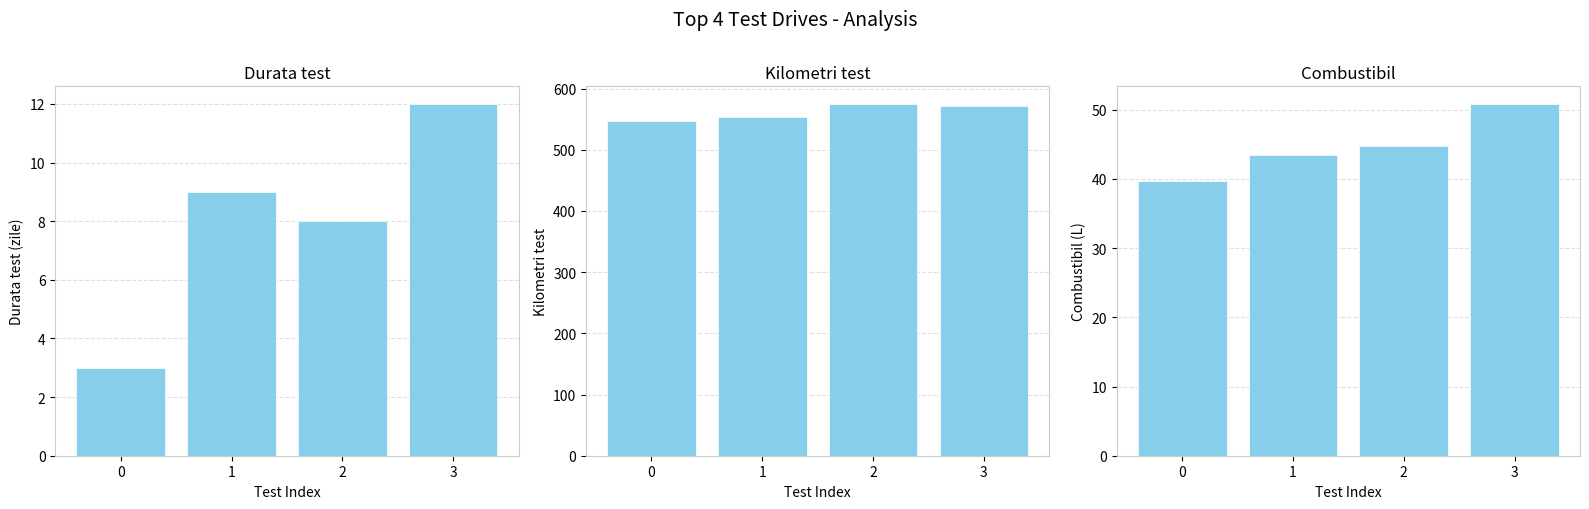

How many values in the Durata test series exceed 9?

1